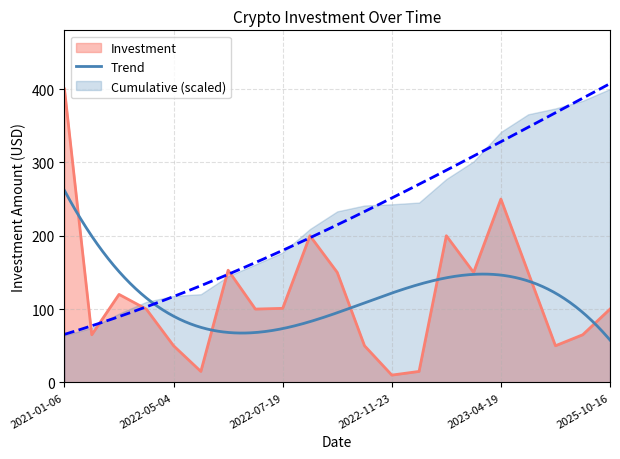

At which category does the data reach its first local peak?

2021-07-12